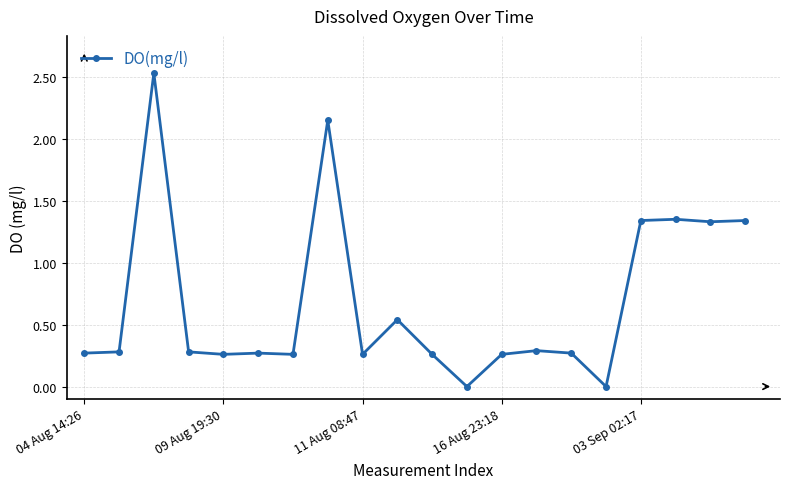

What is the average value?

0.7